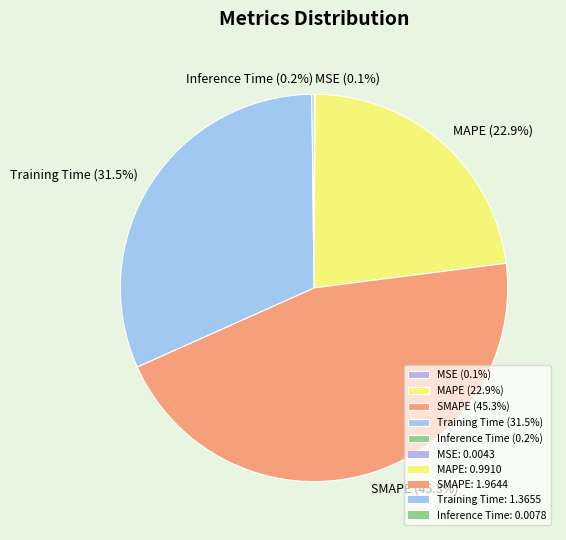

Is there any slice that represents more than half of the pie?

No